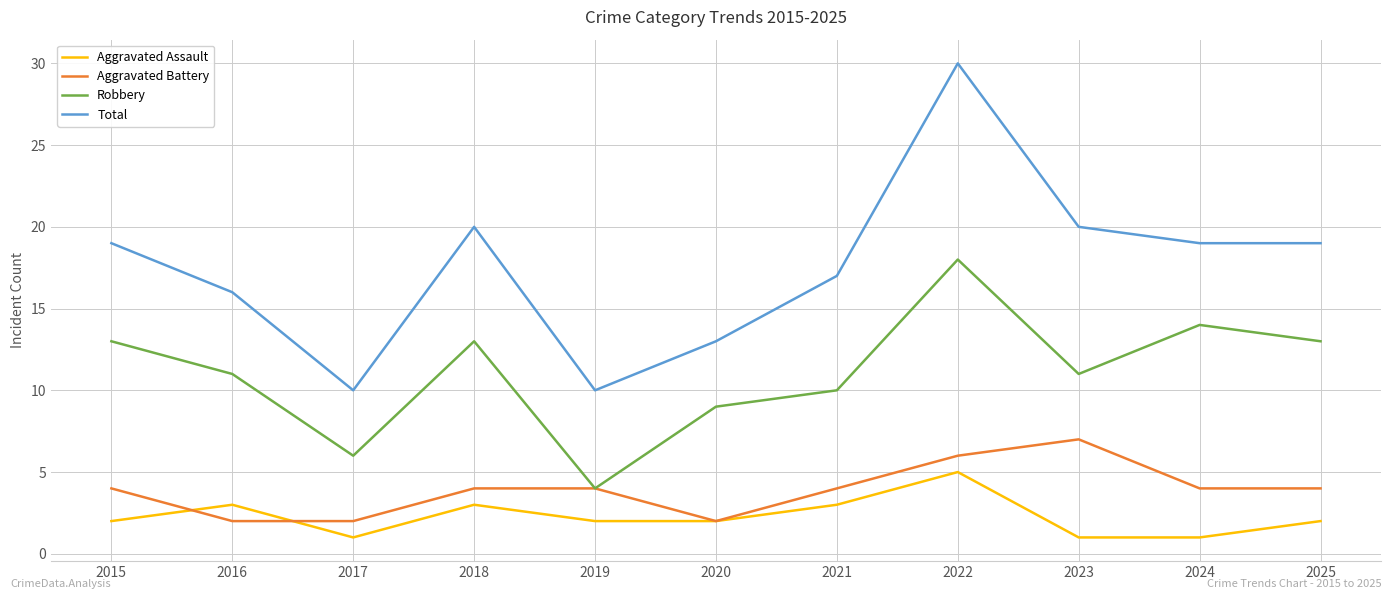

True or false: Aggravated Battery and Total intersect in this chart.

False